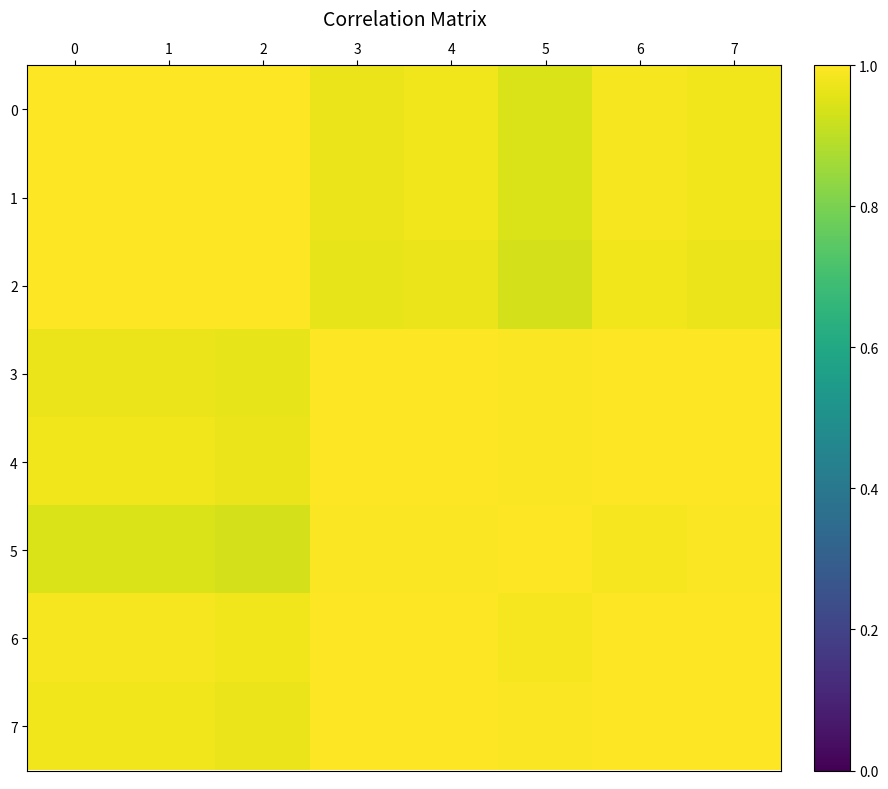

Reading left to right, what are all the values shown in this chart?

0: 0=1.0	1=1.0	2=1.0	3=1.0	4=1.0	5=0.9	6=1.0	7=1.0
1: 0=1.0	1=1.0	2=1.0	3=1.0	4=1.0	5=0.9	6=1.0	7=1.0
2: 0=1.0	1=1.0	2=1.0	3=1.0	4=1.0	5=0.9	6=1.0	7=1.0
3: 0=1.0	1=1.0	2=1.0	3=1.0	4=1.0	5=1.0	6=1.0	7=1.0
4: 0=1.0	1=1.0	2=1.0	3=1.0	4=1.0	5=1.0	6=1.0	7=1.0
5: 0=0.9	1=0.9	2=0.9	3=1.0	4=1.0	5=1.0	6=1.0	7=1.0
6: 0=1.0	1=1.0	2=1.0	3=1.0	4=1.0	5=1.0	6=1.0	7=1.0
7: 0=1.0	1=1.0	2=1.0	3=1.0	4=1.0	5=1.0	6=1.0	7=1.0